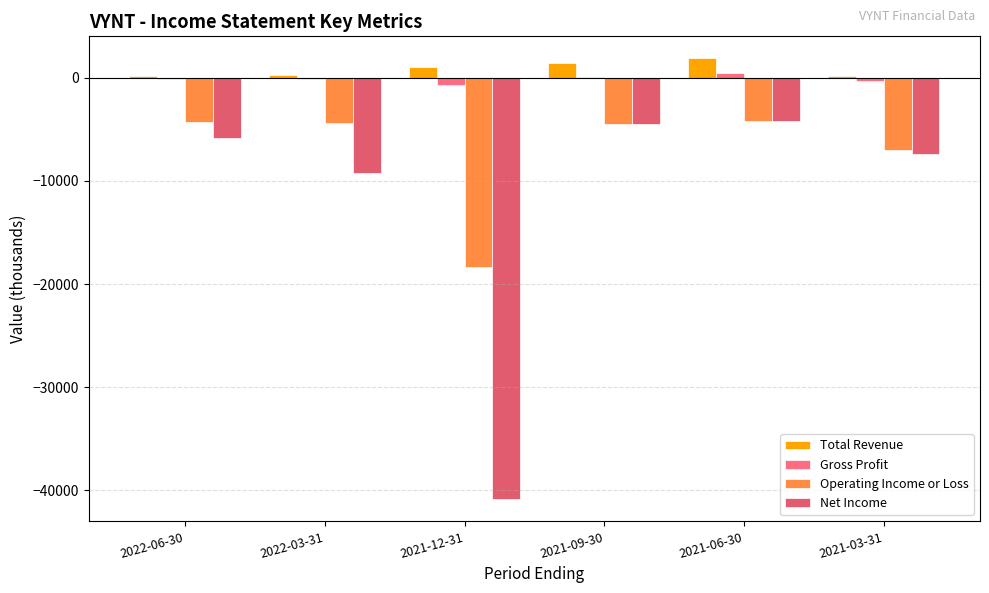

At which category does the chart reach its minimum across all series?

2021-12-31